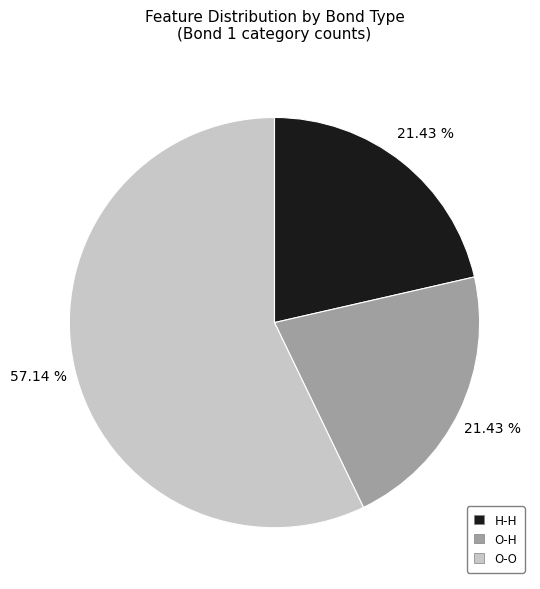

Is there any slice that represents more than half of the pie?

Yes